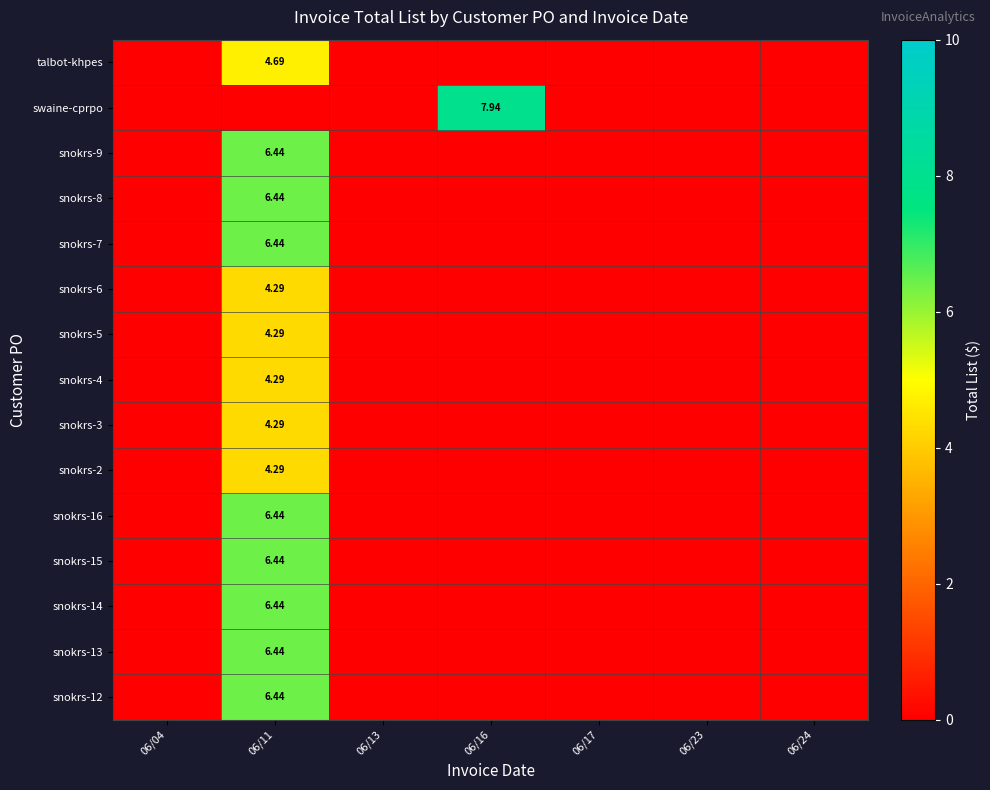

Is the value of snokrs-13 at 06/11 greater than the value of talbot-khpes at 06/24?

Yes